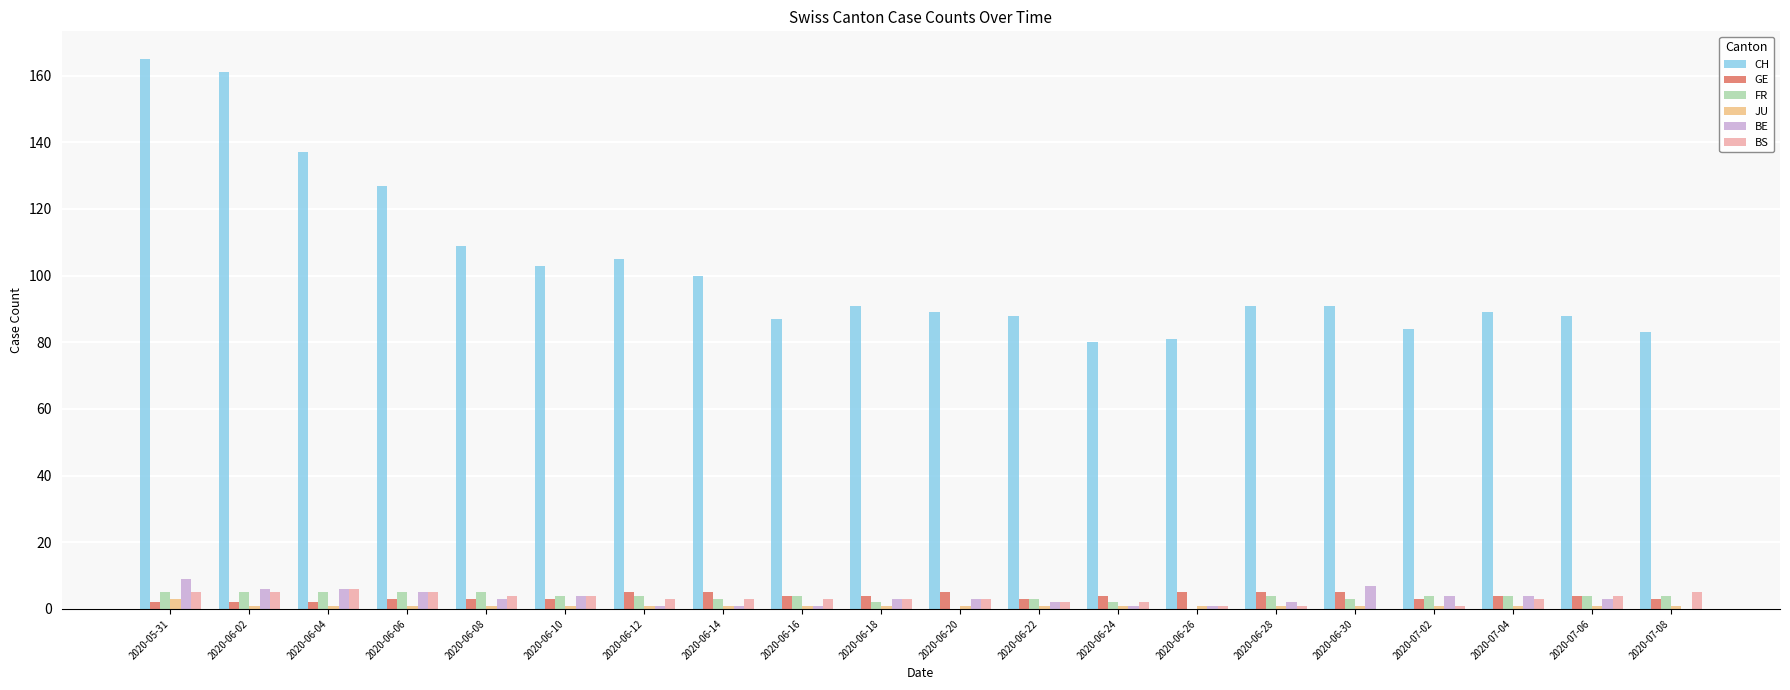

What is the sum of all BS values?

63